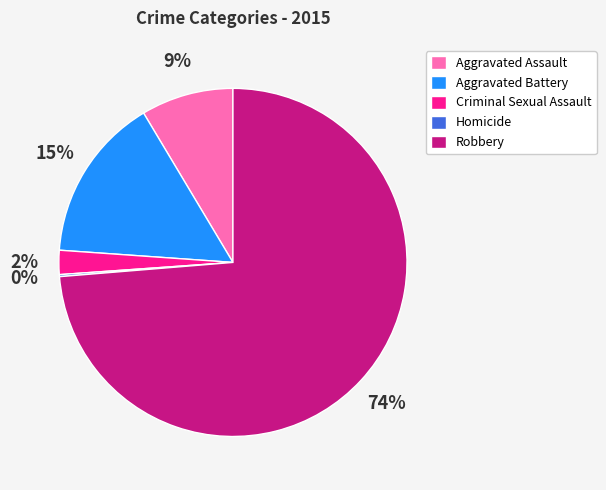

To the nearest percent, what percentage of the pie is Aggravated Battery?

15%